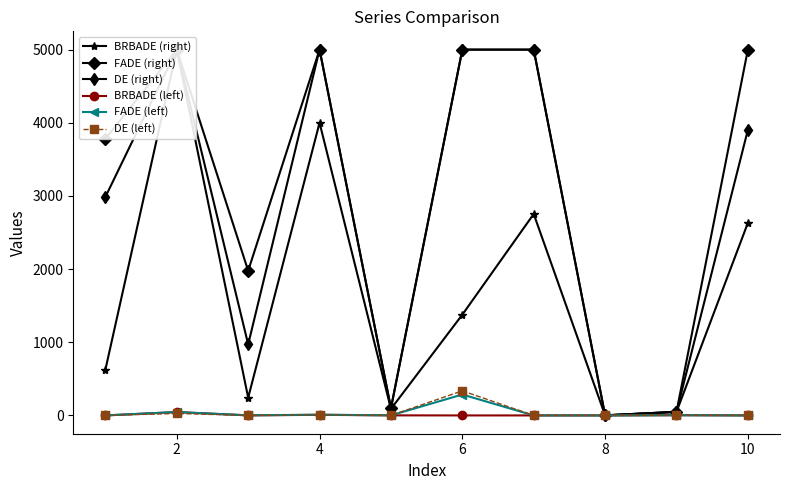

What is the highest value of the FADE (left) series?

285.6